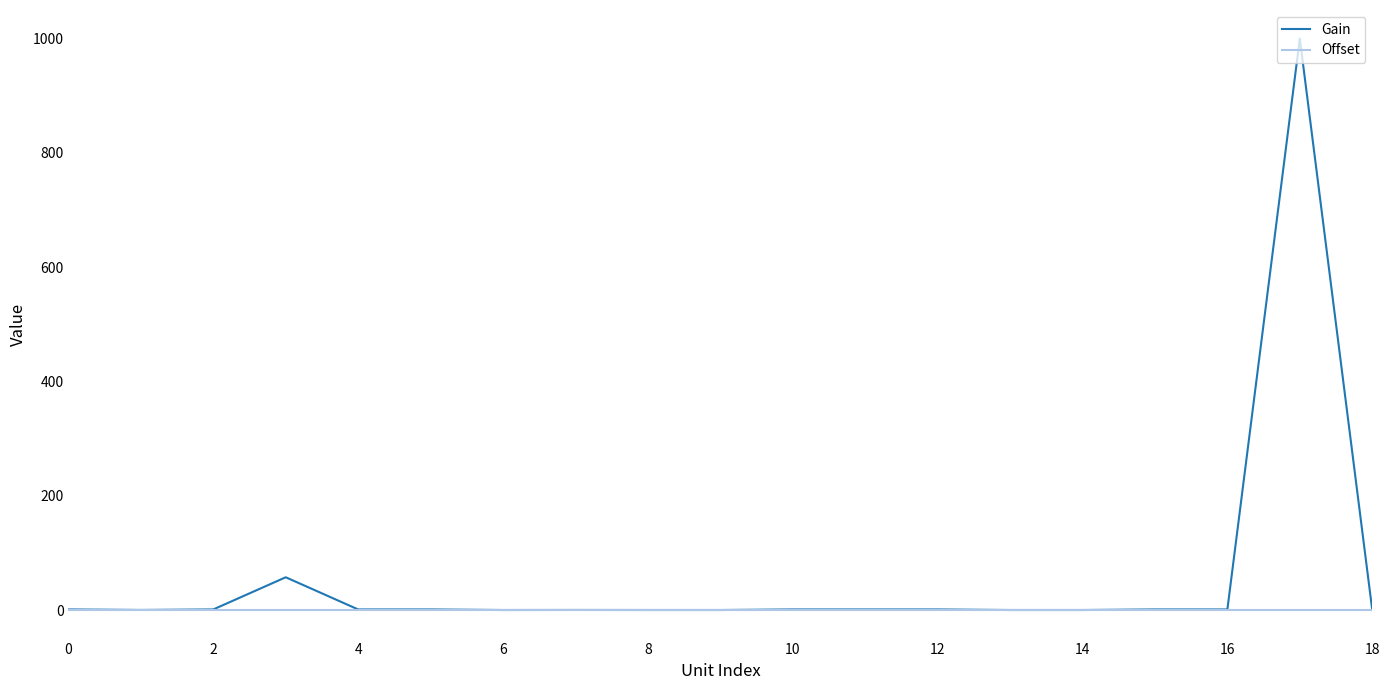

Which series has the largest range (max minus min)?

Gain